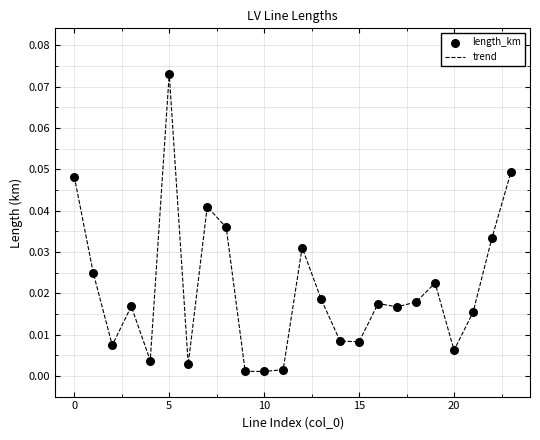

How many lines are shown in the chart?

1